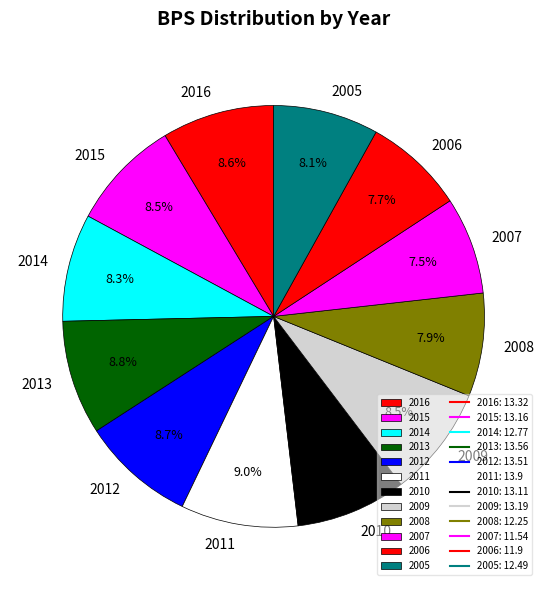

What portion of the pie excludes 2009?

91.5%